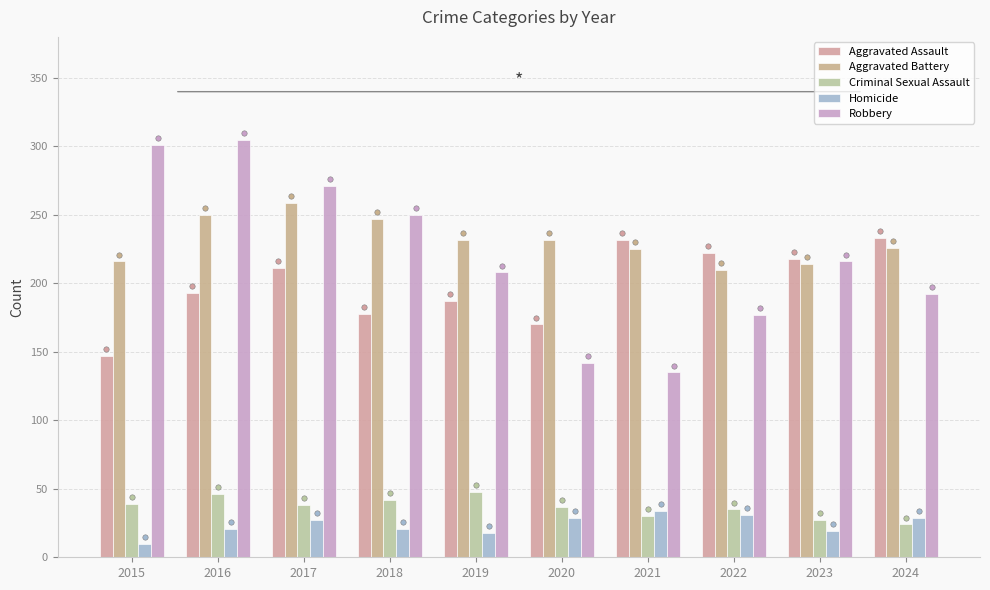

Which series contains the highest Y value?

Robbery